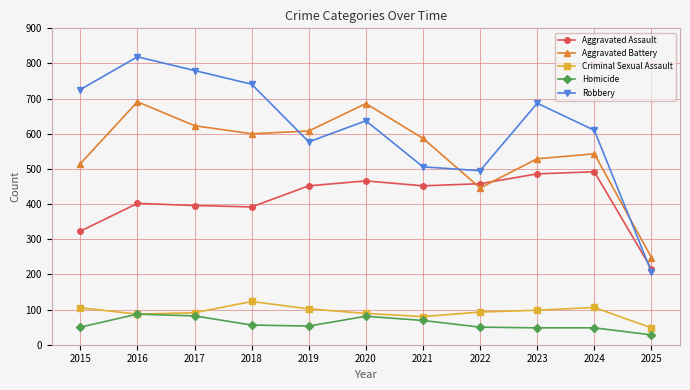

The Aggravated Assault series shows 594 at 2021. True or false?

False